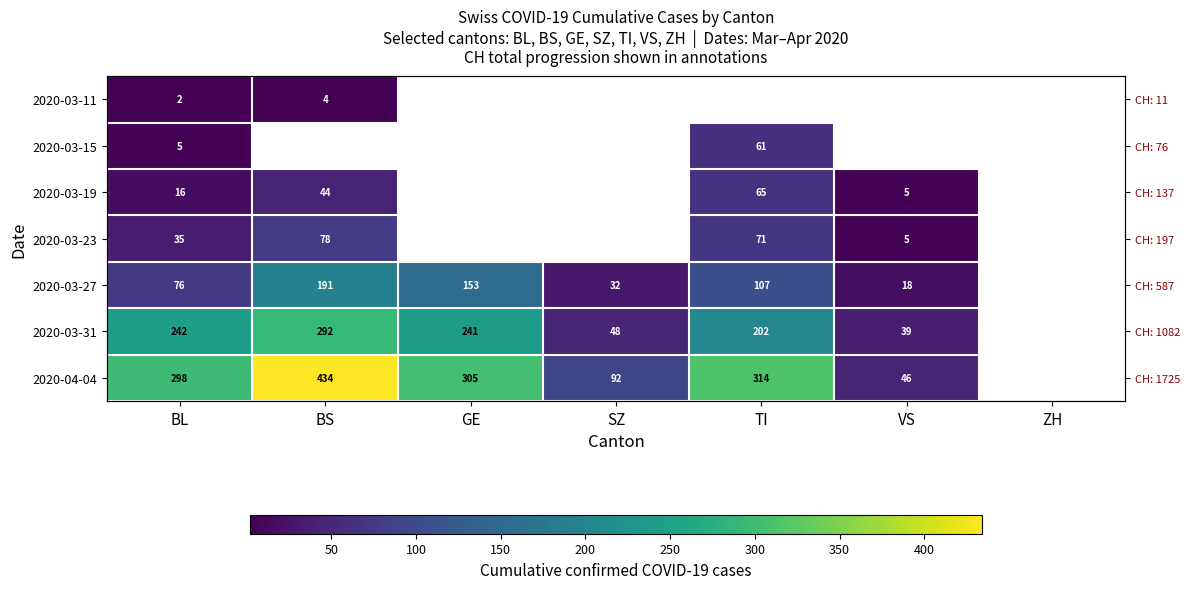

Which category has the lowest value across all series?

BL